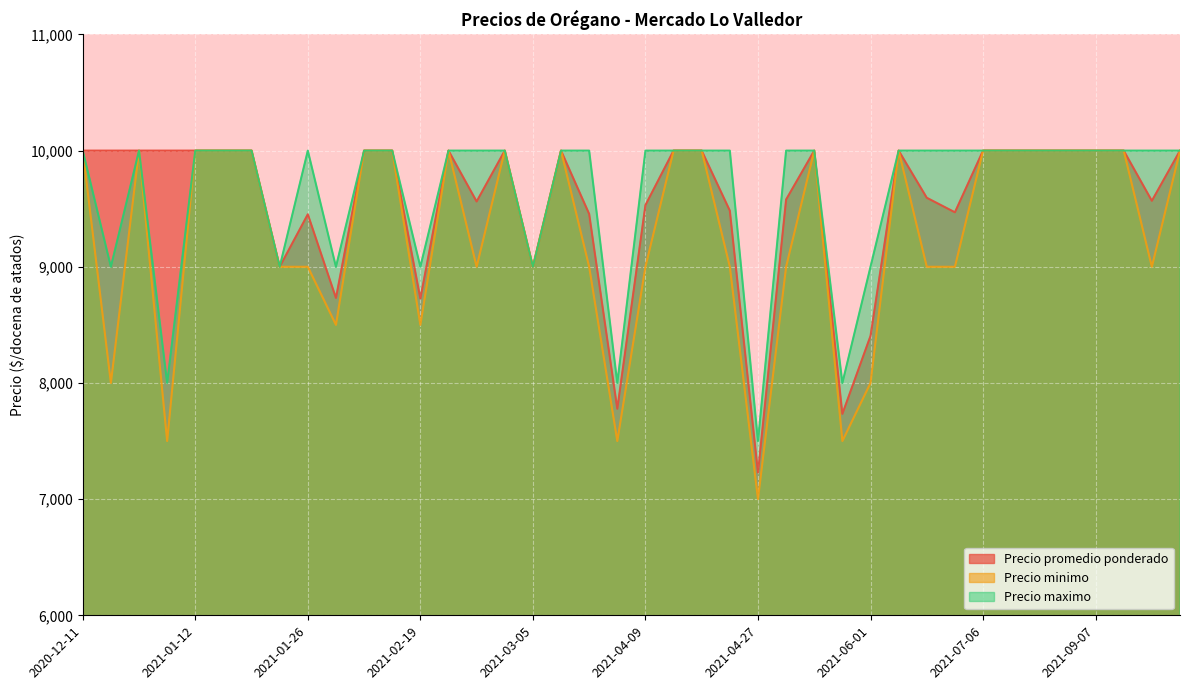

What position from the left is 2021-05-13?

27